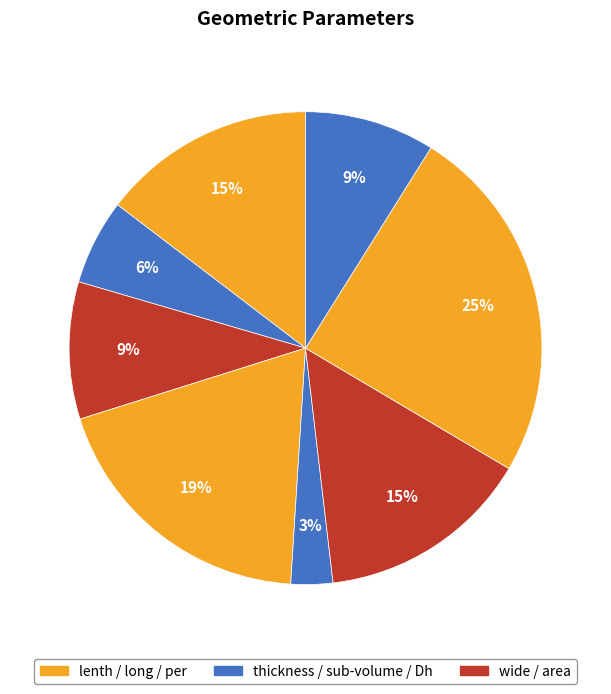

How many segments does this pie chart have?

8